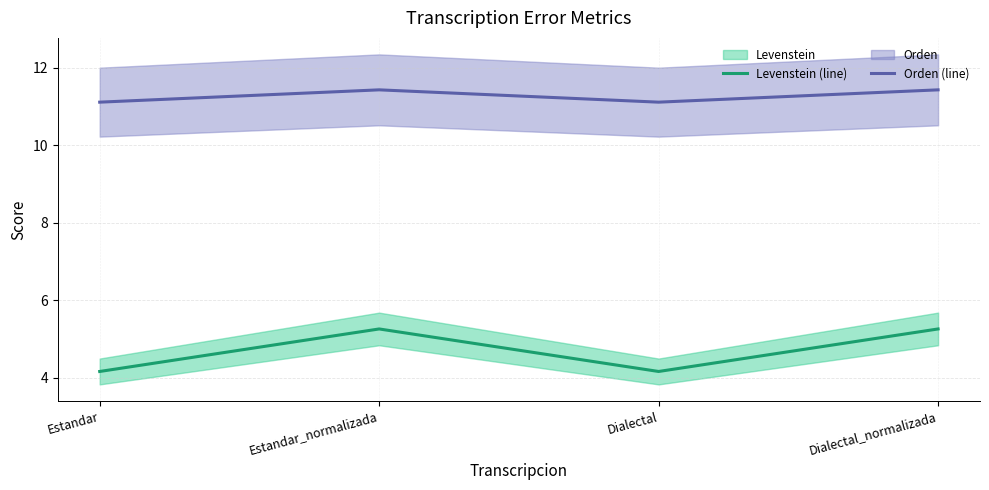

Is this an area chart (filled region under the line)?

No